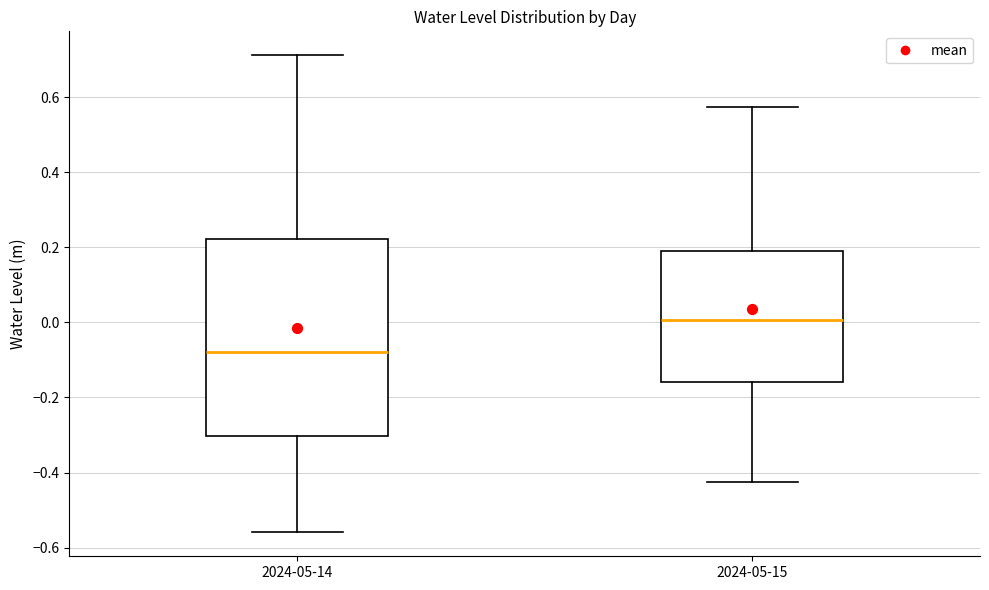

Where is the upper edge of the box for 2024-05-14 on the y-axis? The values are not printed on the chart, so give them approximately, as read against the axis.

0.22